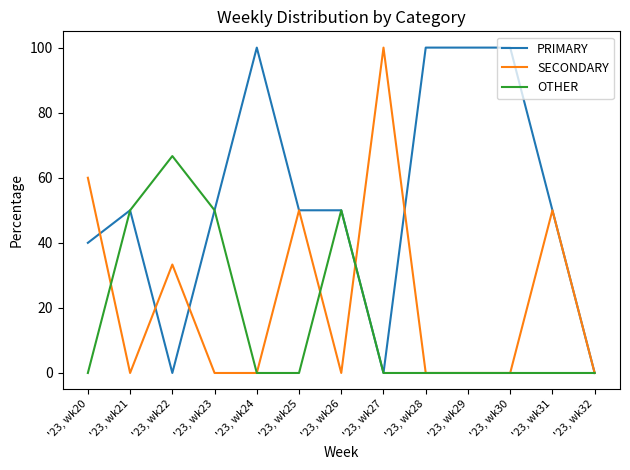

Rank the series by their average value, from lowest to highest.

OTHER, SECONDARY, PRIMARY